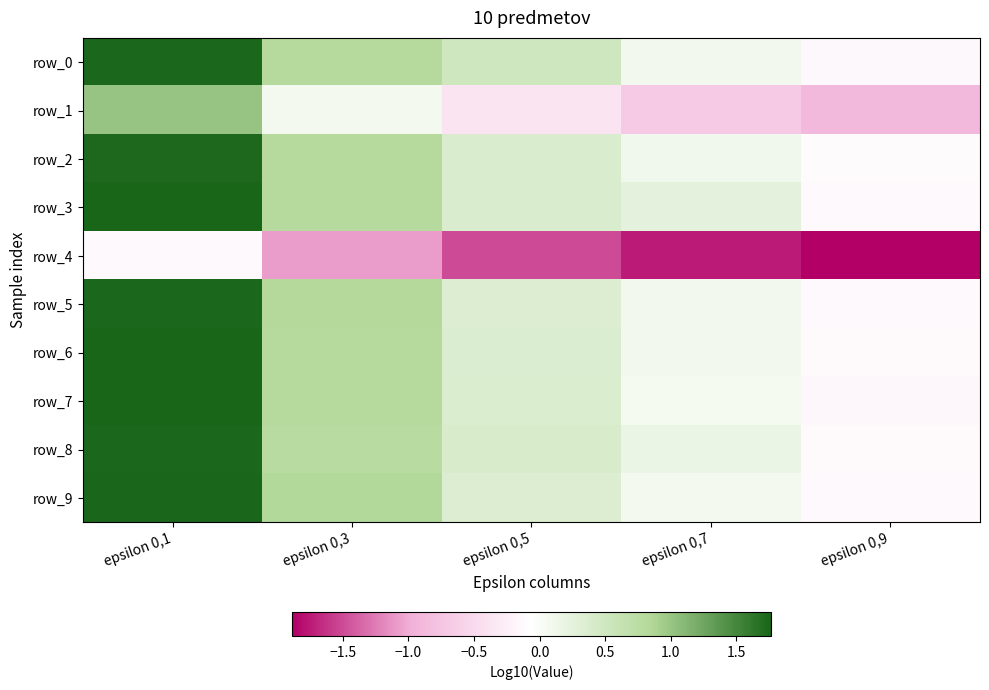

Where is row_2 nearest to the value 0?

epsilon 0,7